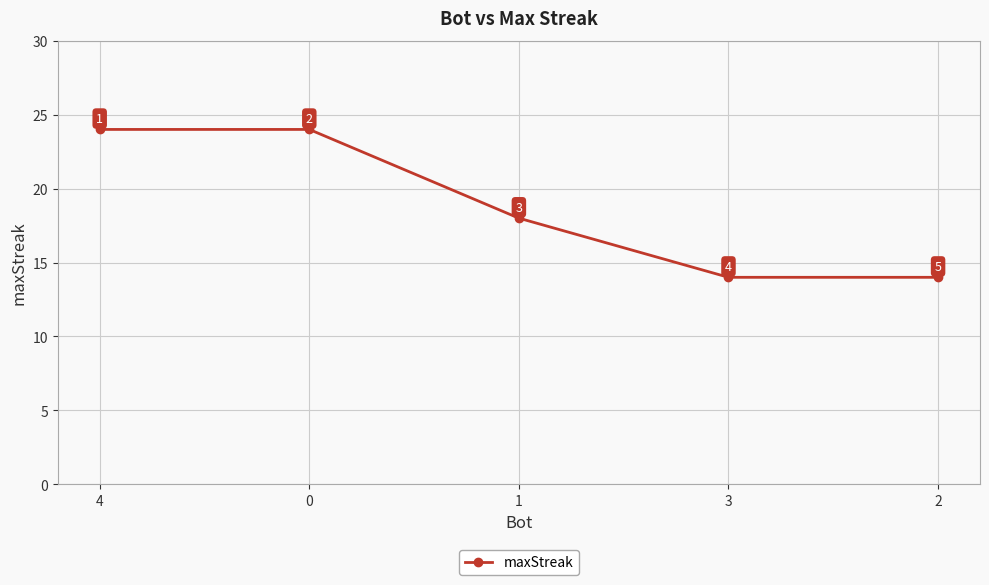

True or false: the data shows 24 at 0.

True